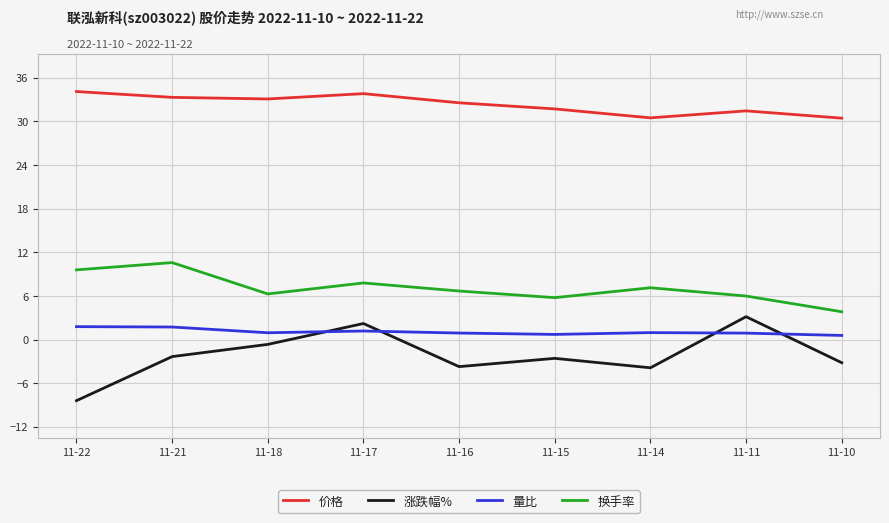

How many interior local valleys does the 换手率 series have?

2